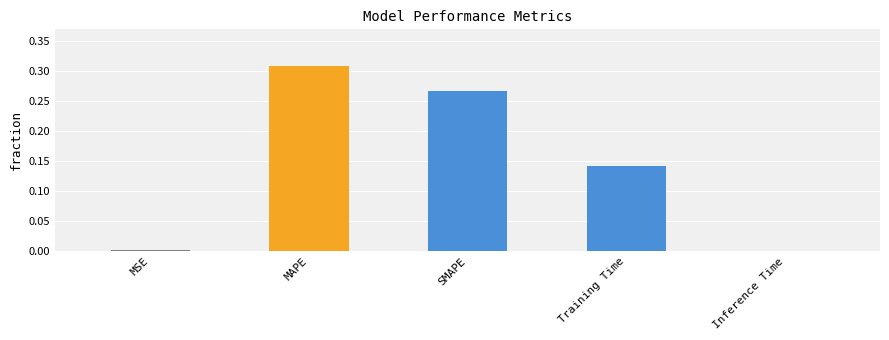

How many distinct data groups are displayed?

1